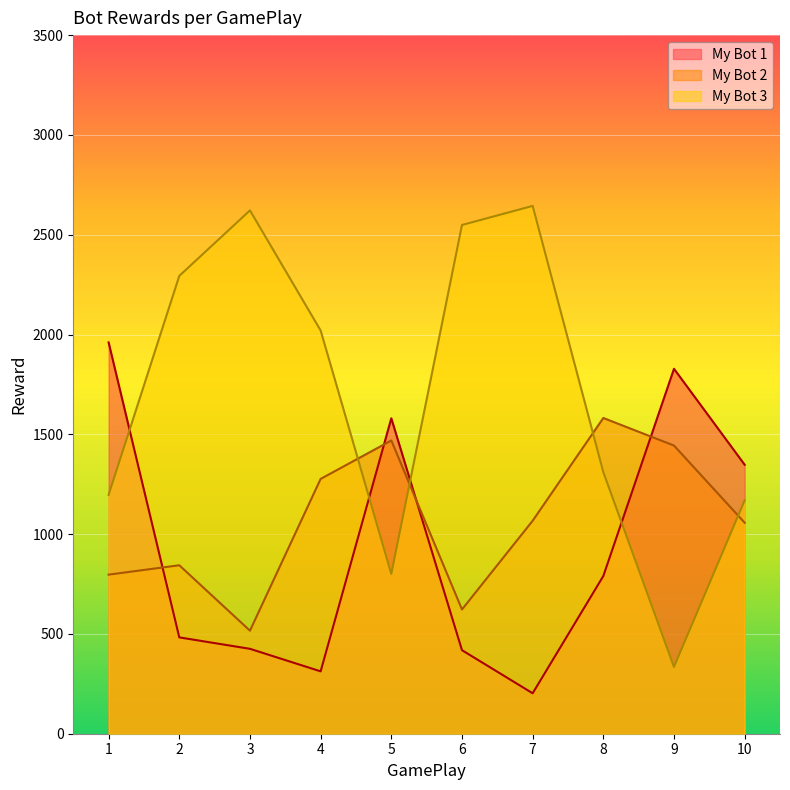

What are all the series names shown in the legend?

My Bot 1, My Bot 2, My Bot 3